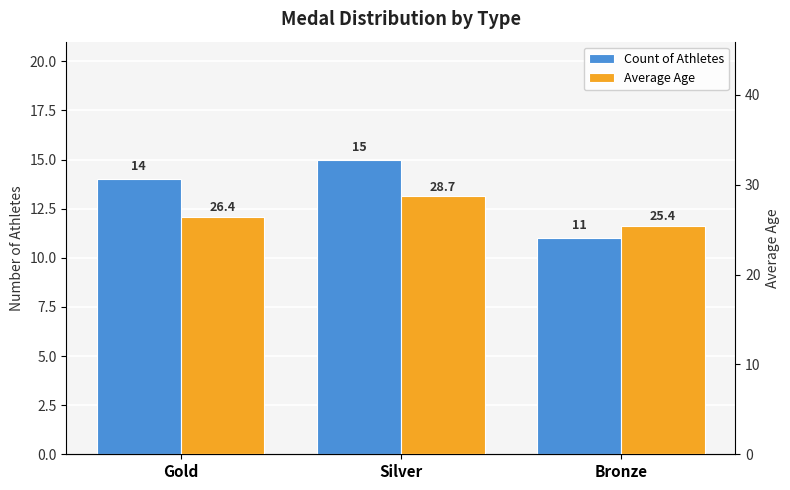

At which label is Count of Athletes closest to 13?

Gold